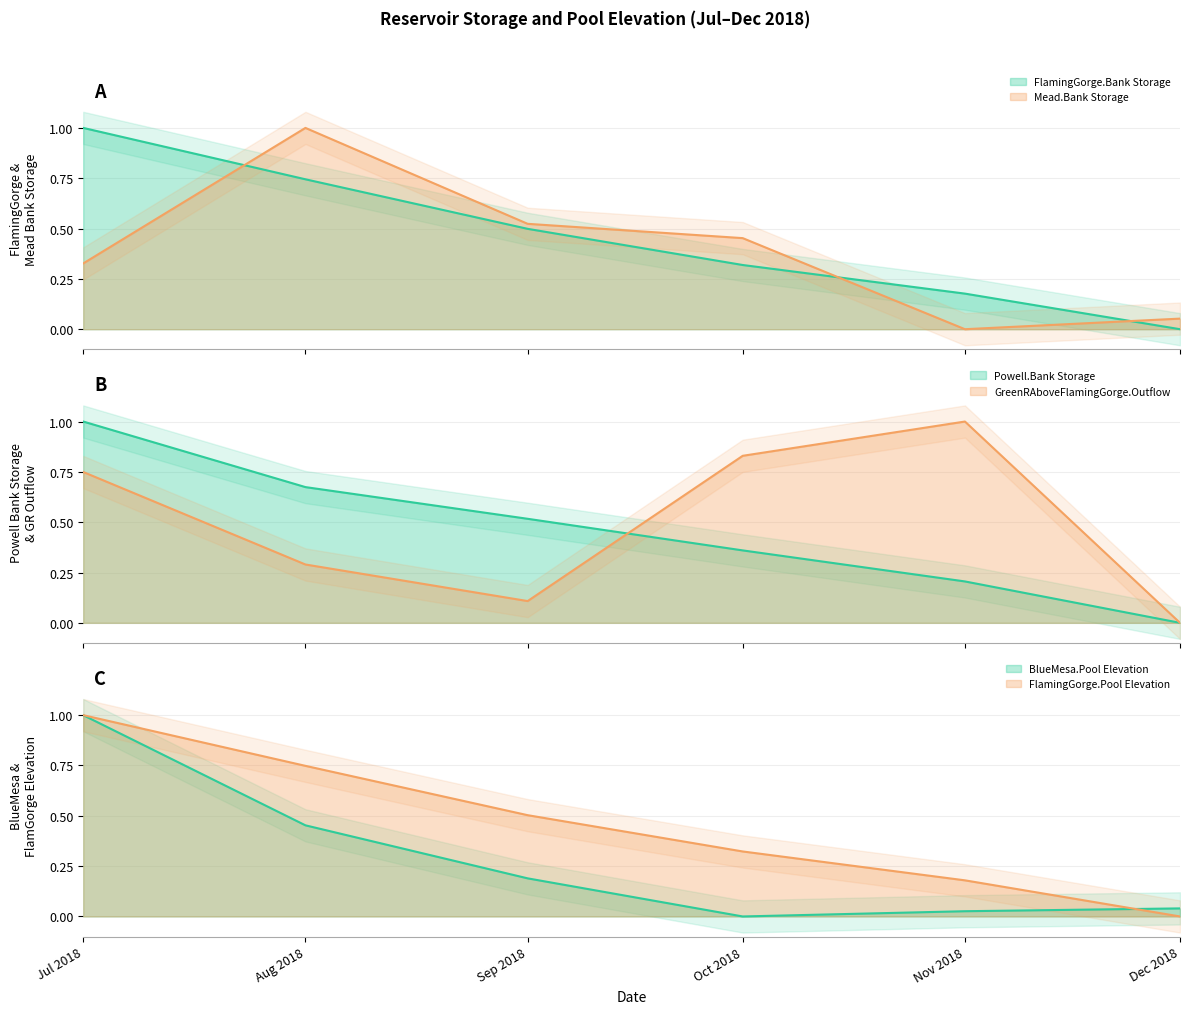

At which category is the sum across all series the highest?

Jul 2018